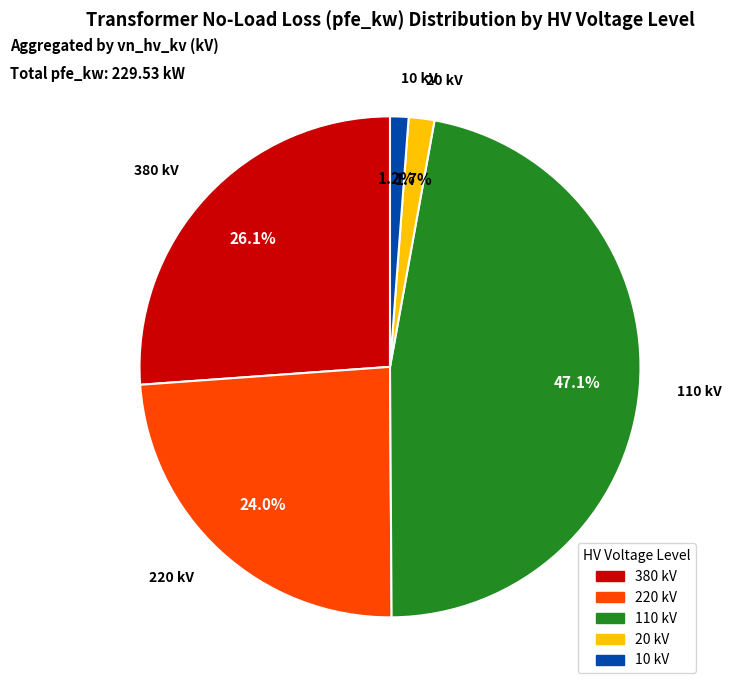

Does any single category account for the majority?

No